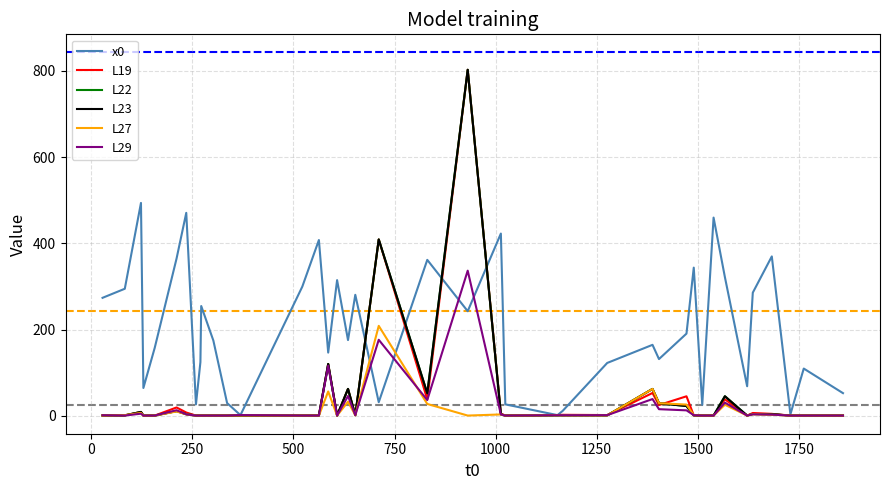

Which series has the largest total across all categories?

x0